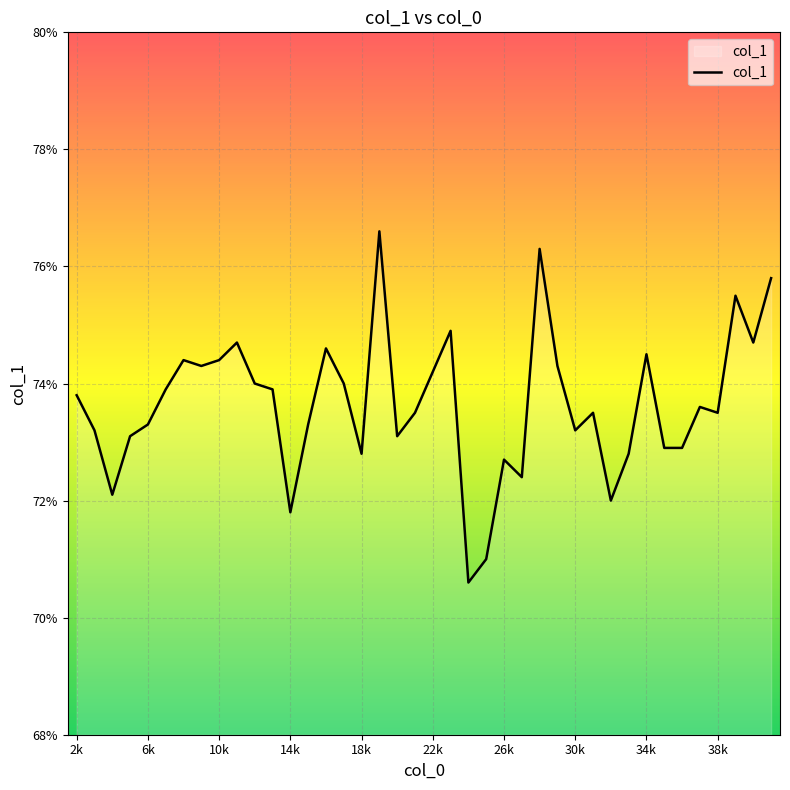

At which category does the data reach its first local peak?

8000